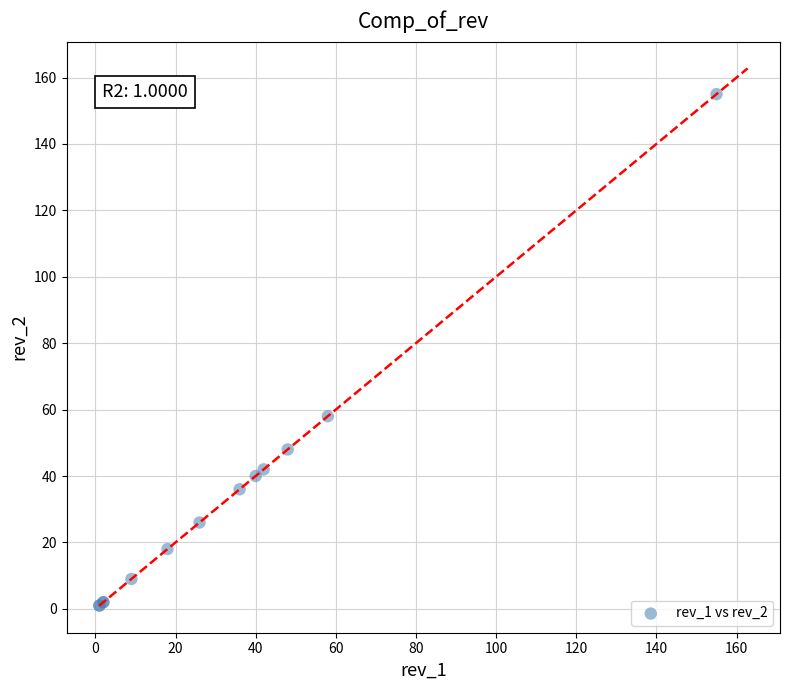

What Y value in the scatter plot is closest to 78?

58